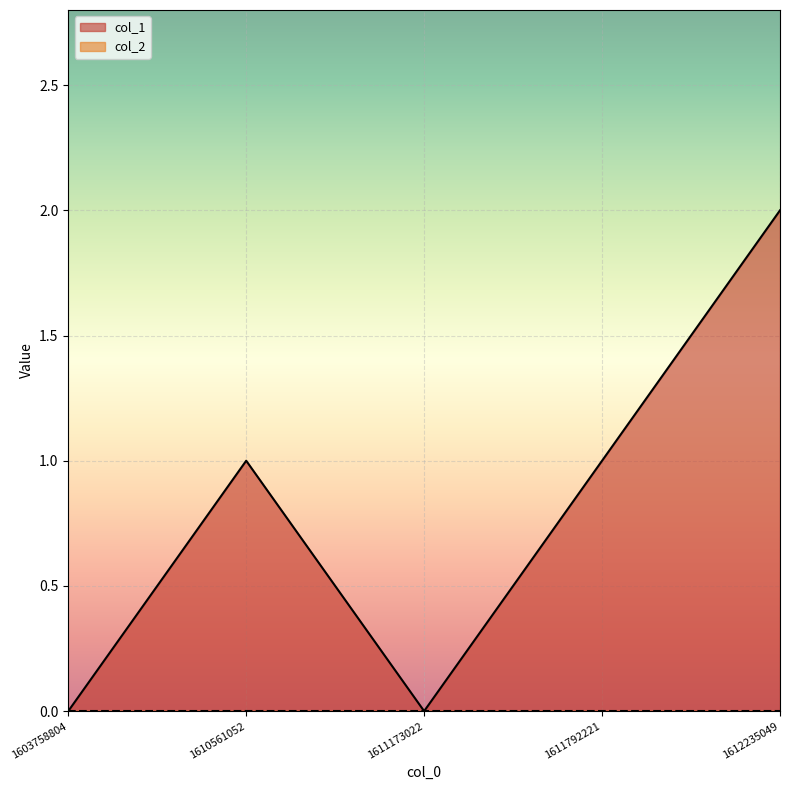

What is the value of the 5th point from the left?

2